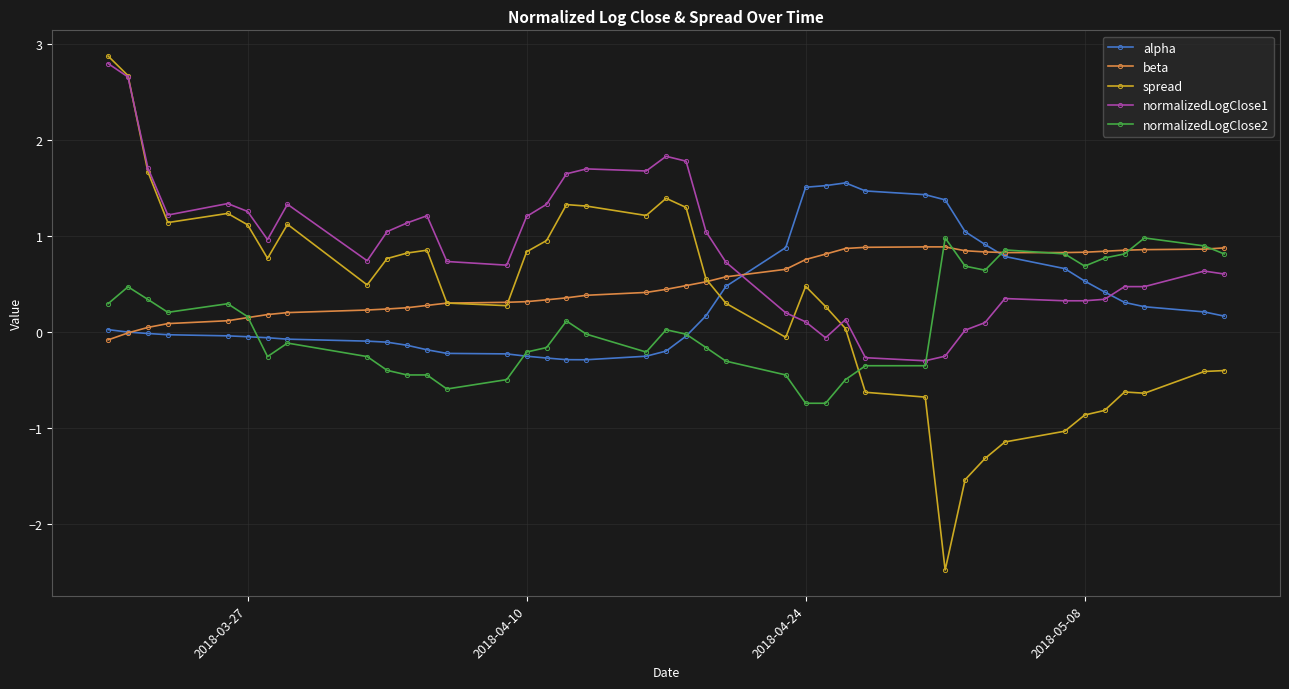

Is this an area chart (filled region under the line)?

No